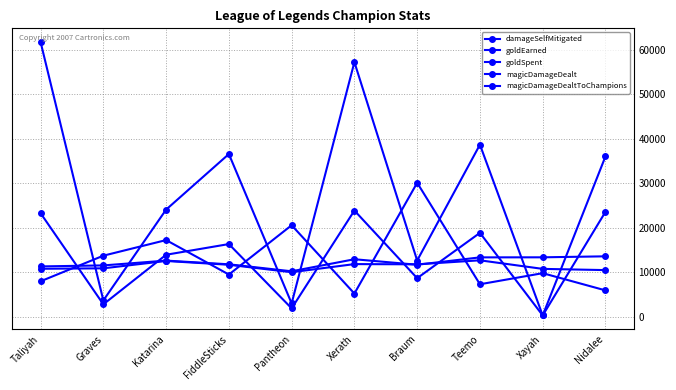

How many intersections are there between goldEarned and magicDamageDealtToChampions?

8